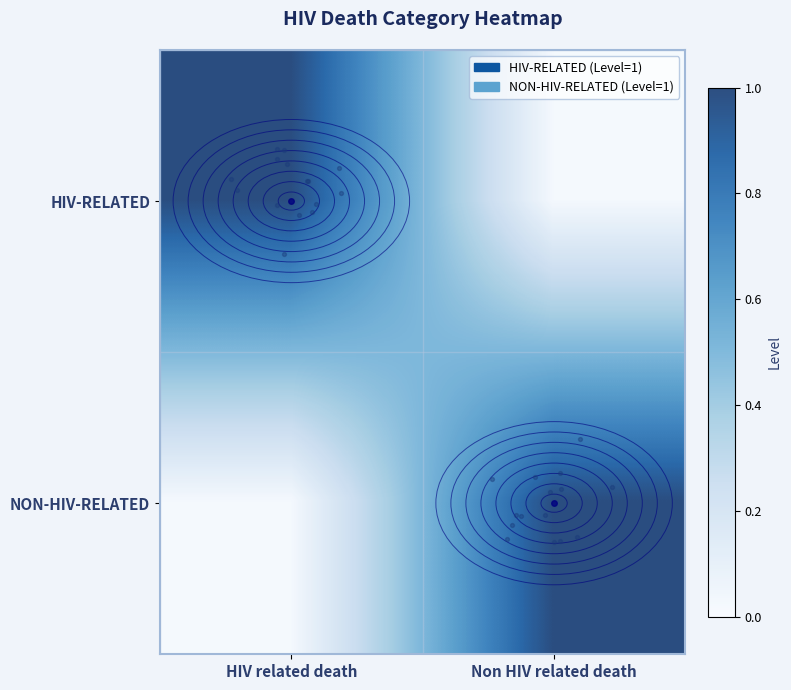

Reading left to right, what are all the values shown in this chart?

HIV-RELATED: HIV related death=1	Non HIV related death=0
NON-HIV-RELATED: HIV related death=0	Non HIV related death=1